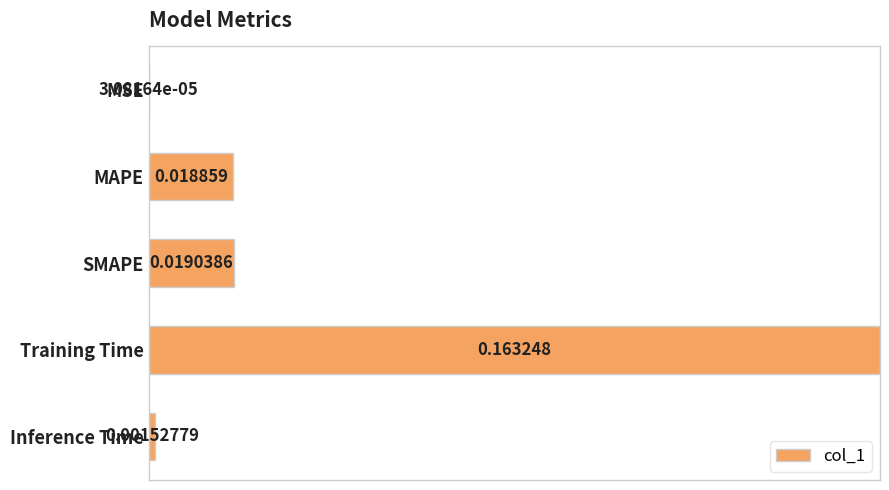

Which category has the highest value across all series?

Training Time